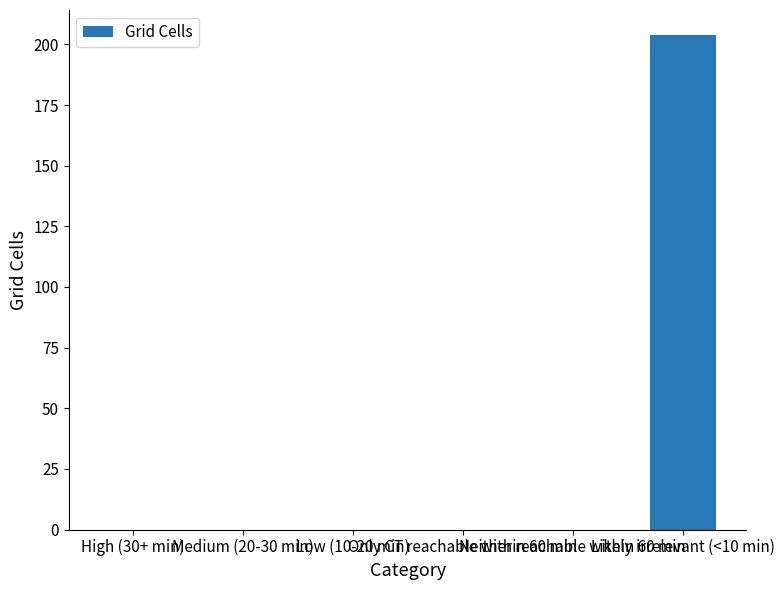

Reading right to left, transcribe all the data shown in this chart.

Likely irrelevant (<10 min)=204	Neither reachable within 60 min=0	Only CT reachable within 60 min=0	Low (10-20 min)=0	Medium (20-30 min)=0	High (30+ min)=0